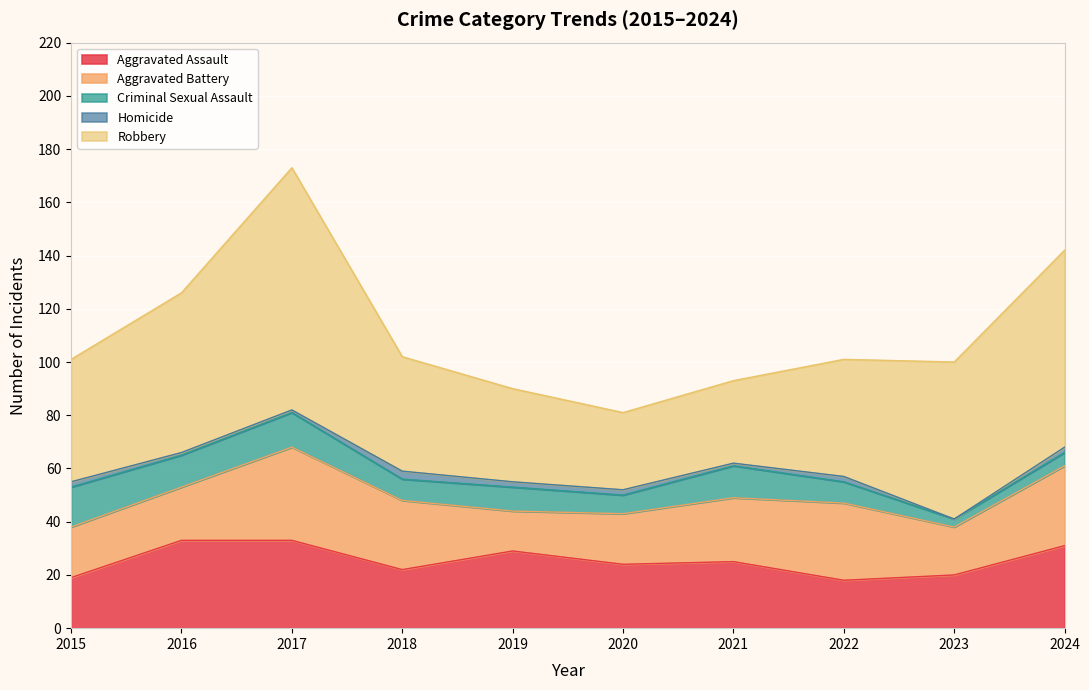

True or false: Robbery and Aggravated Battery intersect in this chart.

False